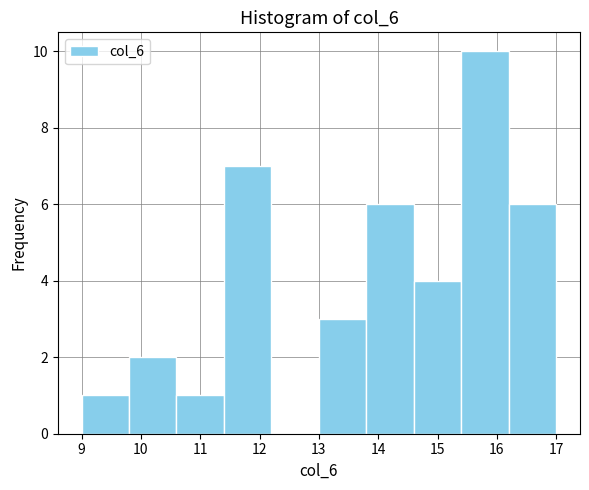

How tall is the bar that spans 15.4 to 16.2 on the x-axis? The values are not printed on the chart, so give them approximately, as read against the axis.

10